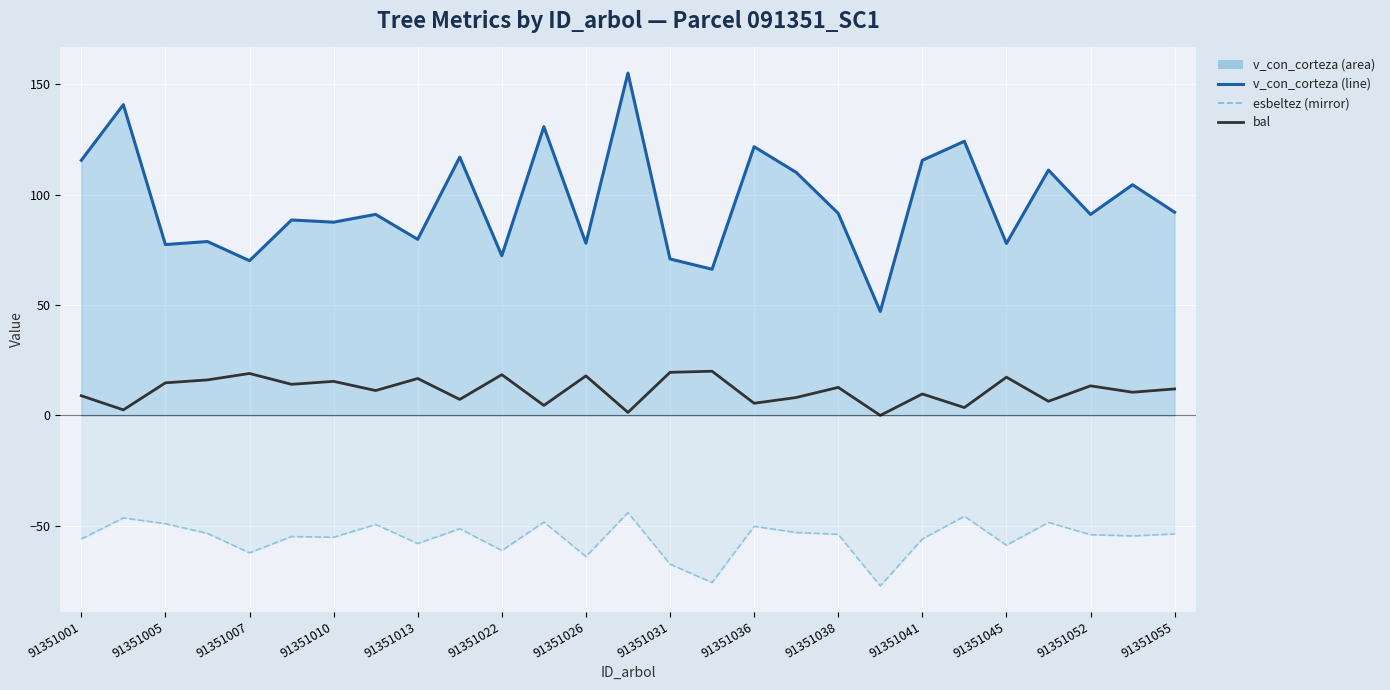

Which series has the largest range (max minus min)?

v_con_corteza (line)